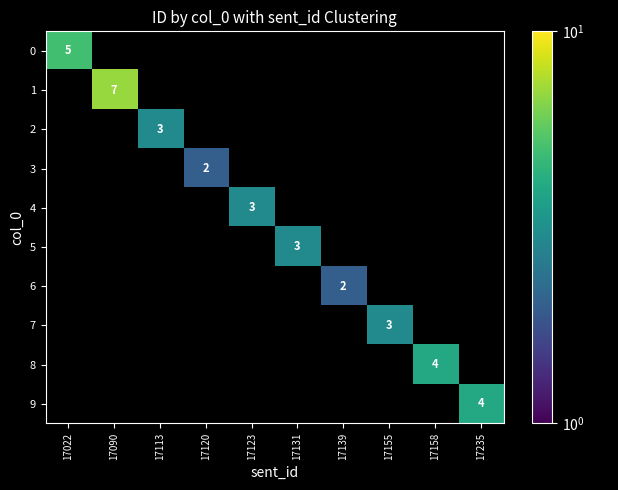

How many values in 4 are above zero?

1